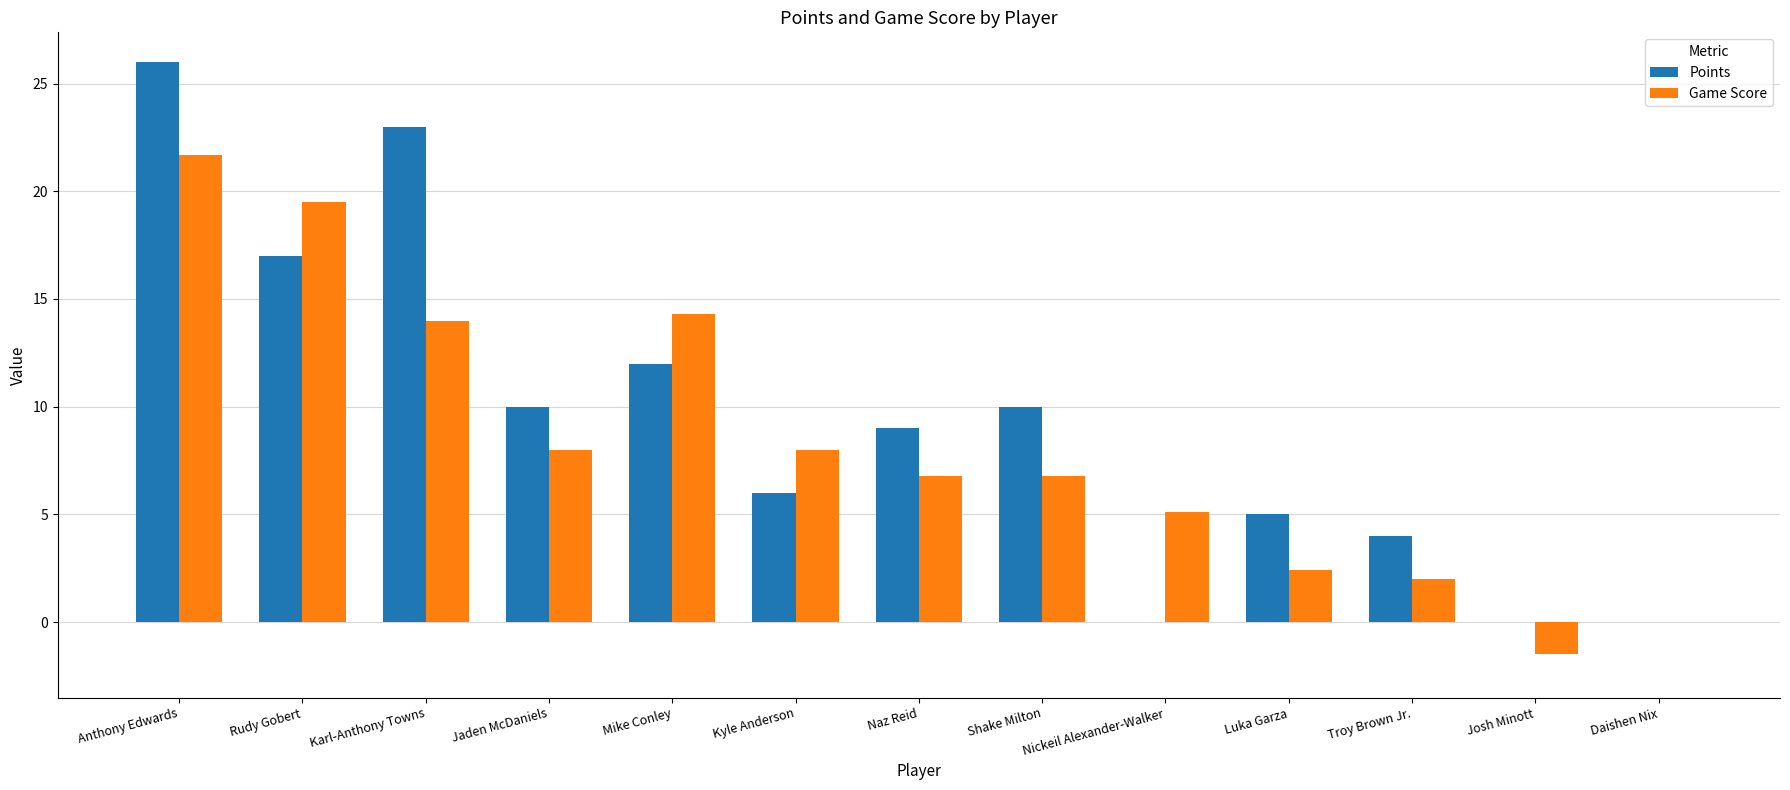

What value does the Points series have at Mike Conley?

12.0